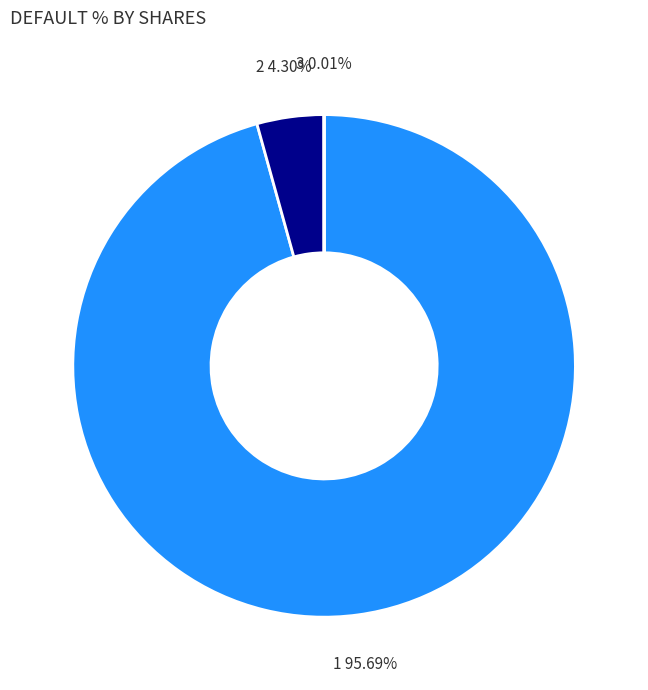

Is there a majority slice in this chart?

Yes